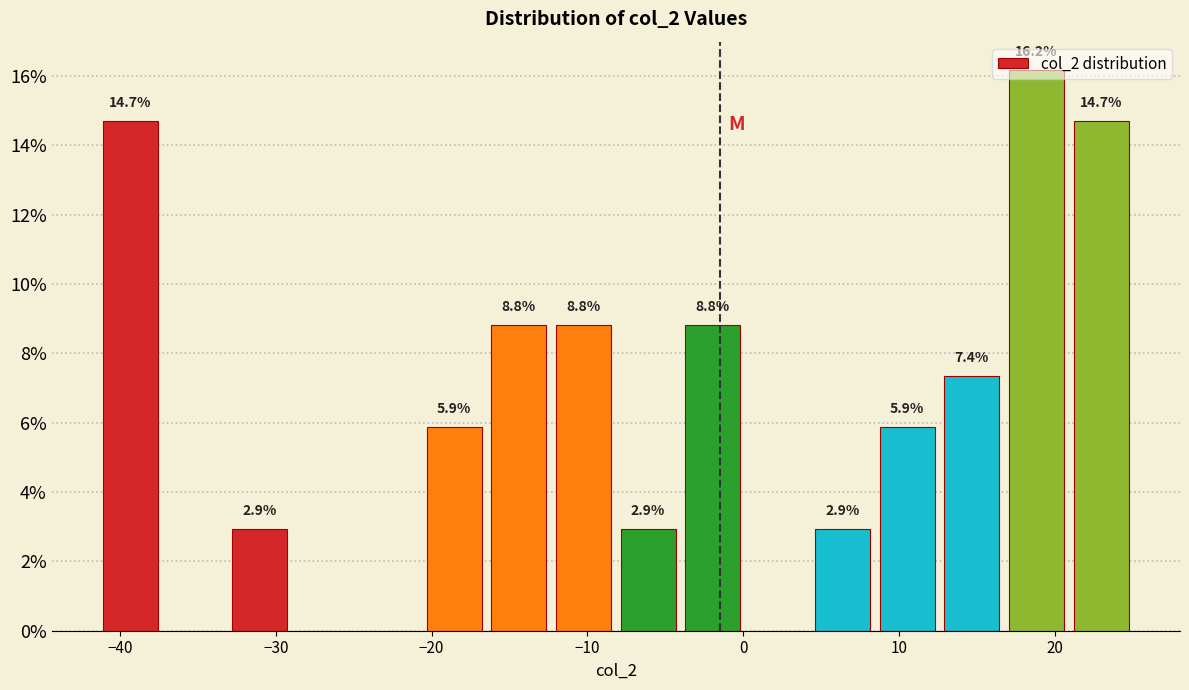

Which range on the x-axis has the tallest bar?

17 to 21